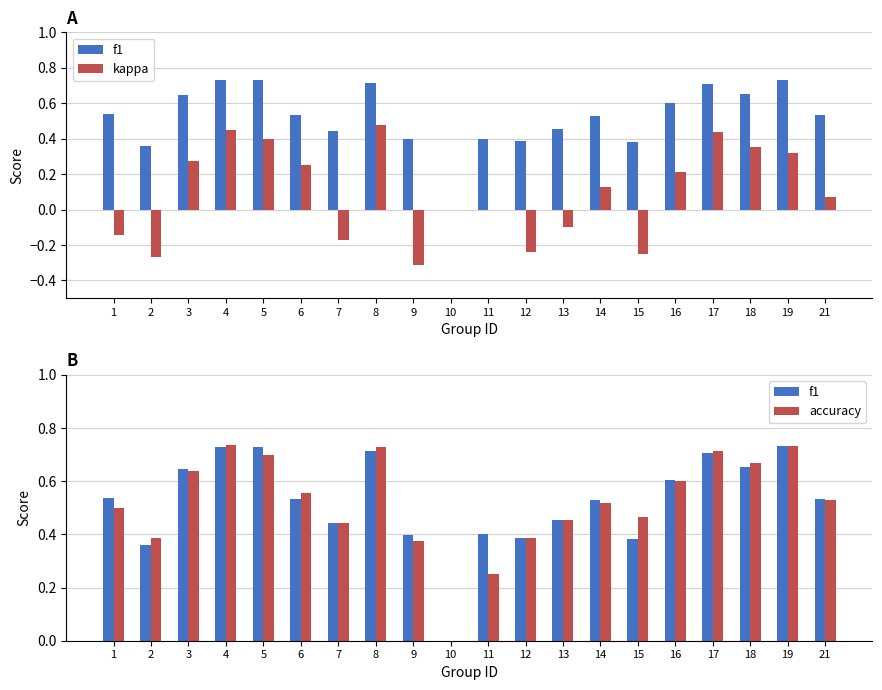

At 4, list the series in order from largest to smallest.

accuracy, f1, kappa